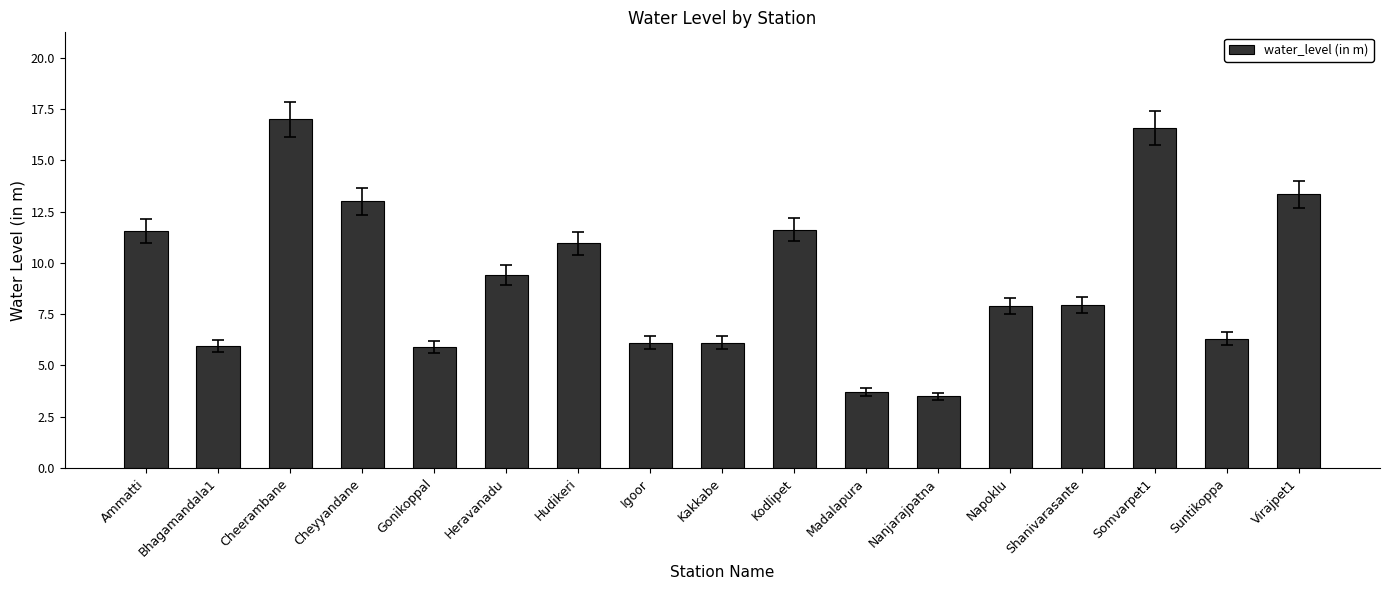

What is the label of the 7th bar from the left?

Hudikeri